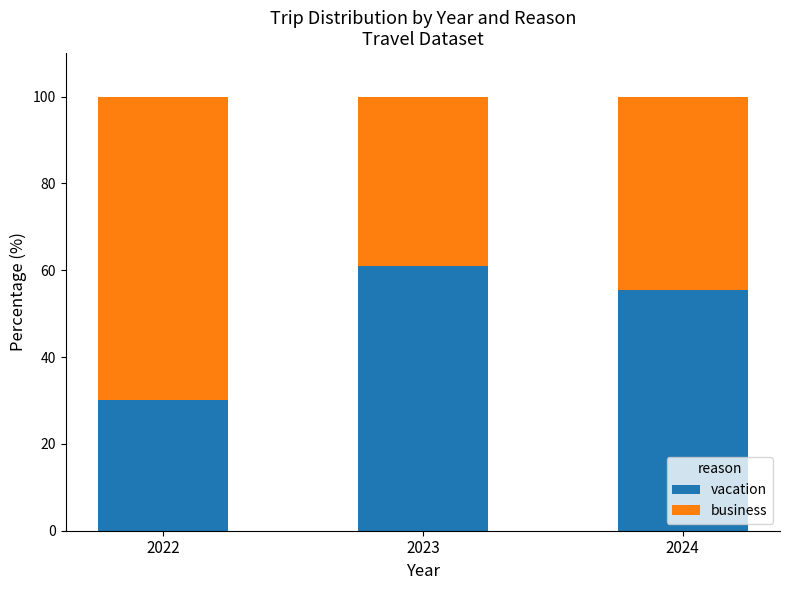

What is the sum of all vacation values?

146.4